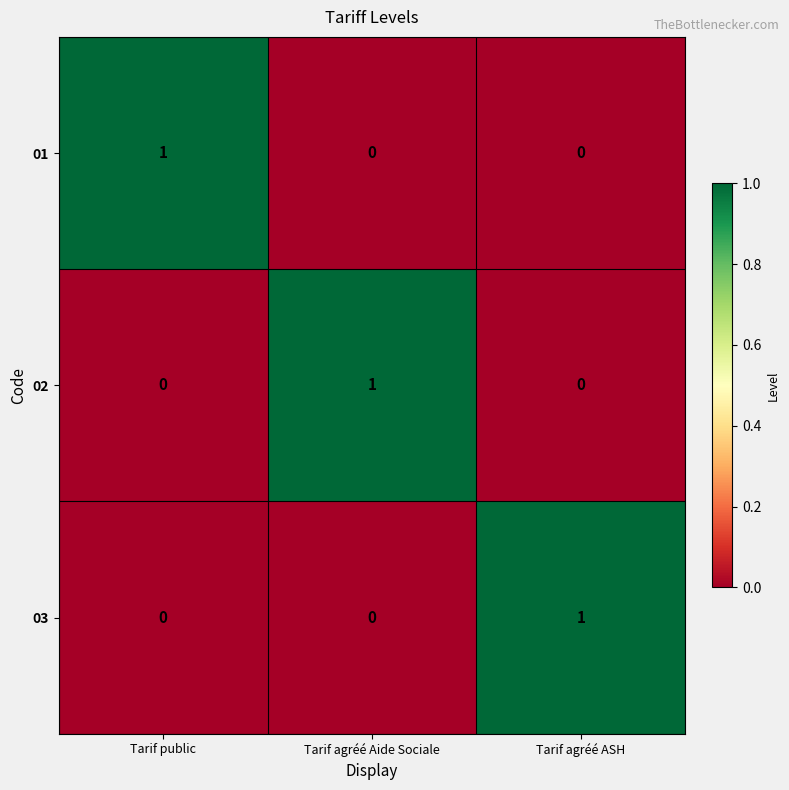

The value of 03 at Tarif agréé Aide Sociale is 0. True or false?

True